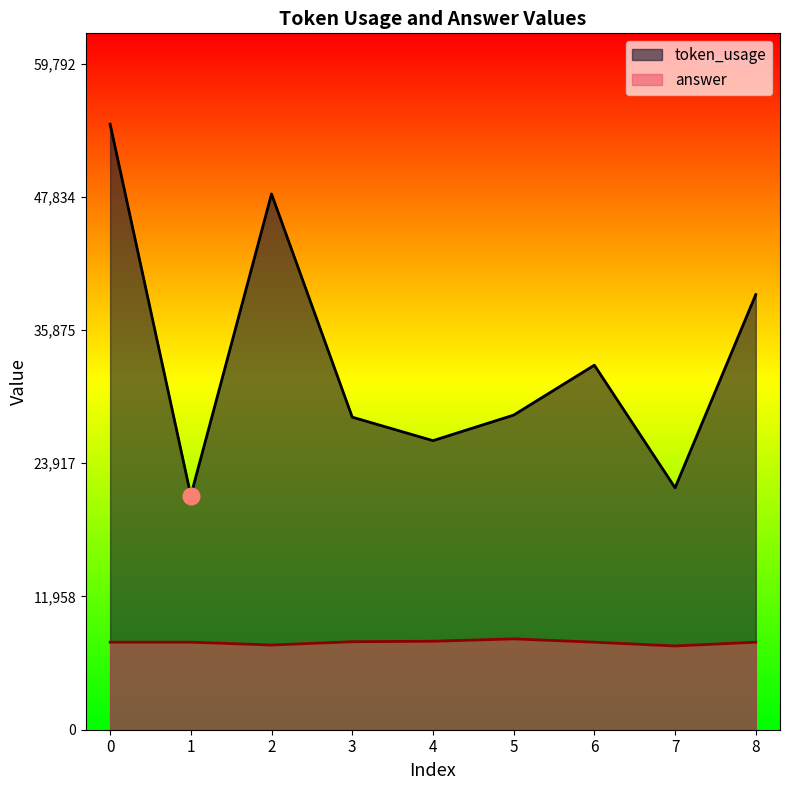

Does the chart have visible grid lines?

No